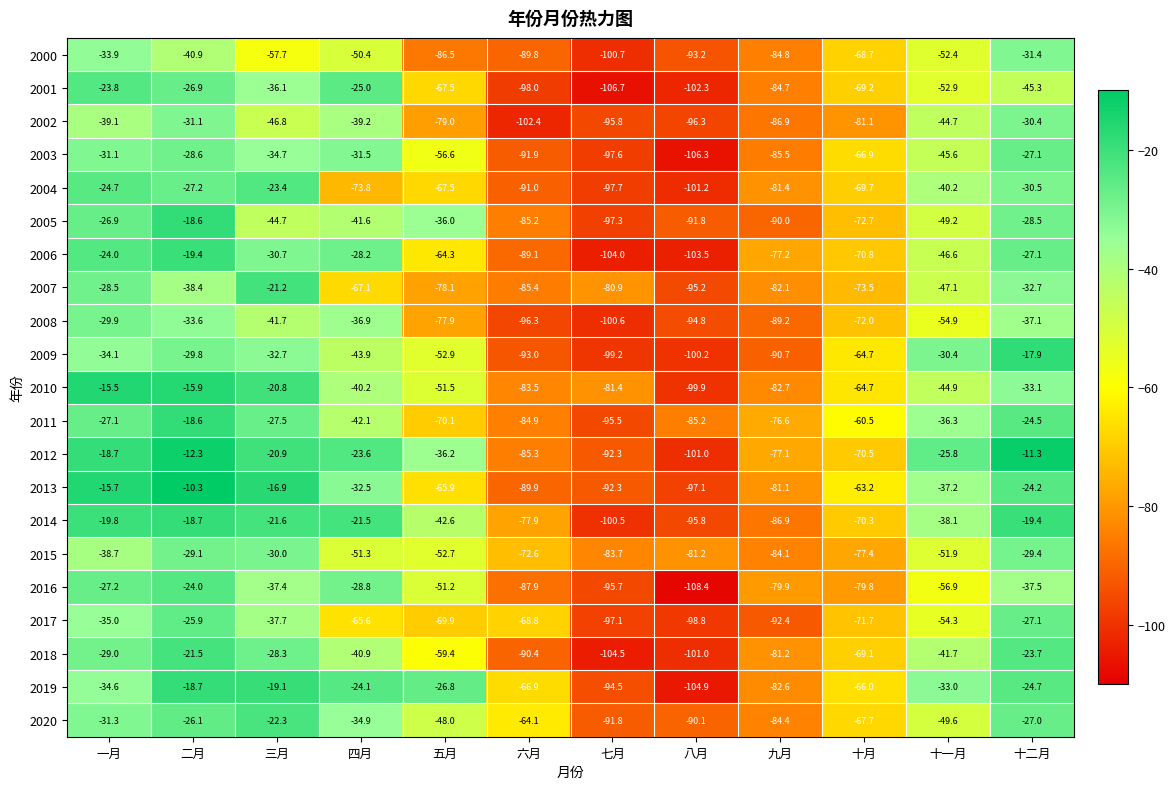

At which category is the sum across all series the highest?

二月